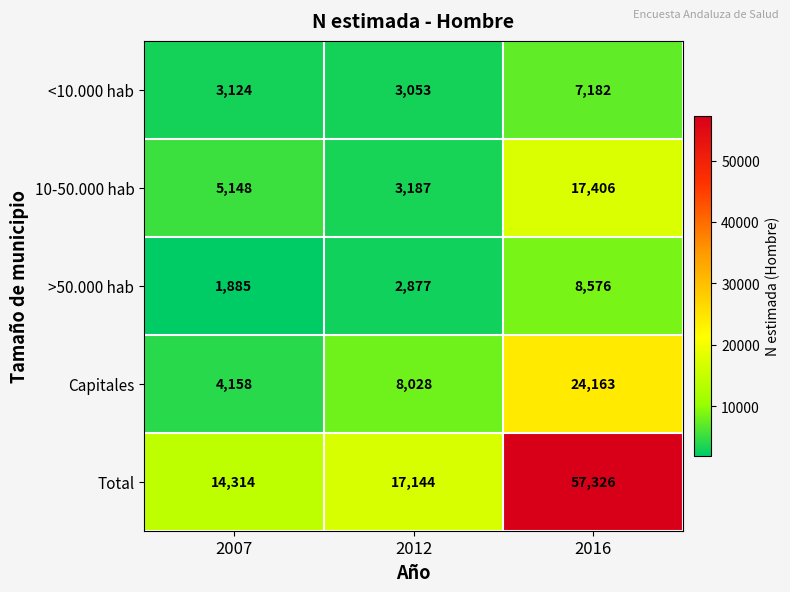

Reading right to left, what are all the values shown in this chart?

<10.000 hab: 7182	3053	3124
10-50.000 hab: 17406	3187	5148
>50.000 hab: 8576	2877	1885
Capitales: 24163	8028	4158
Total: 57326	17144	14314